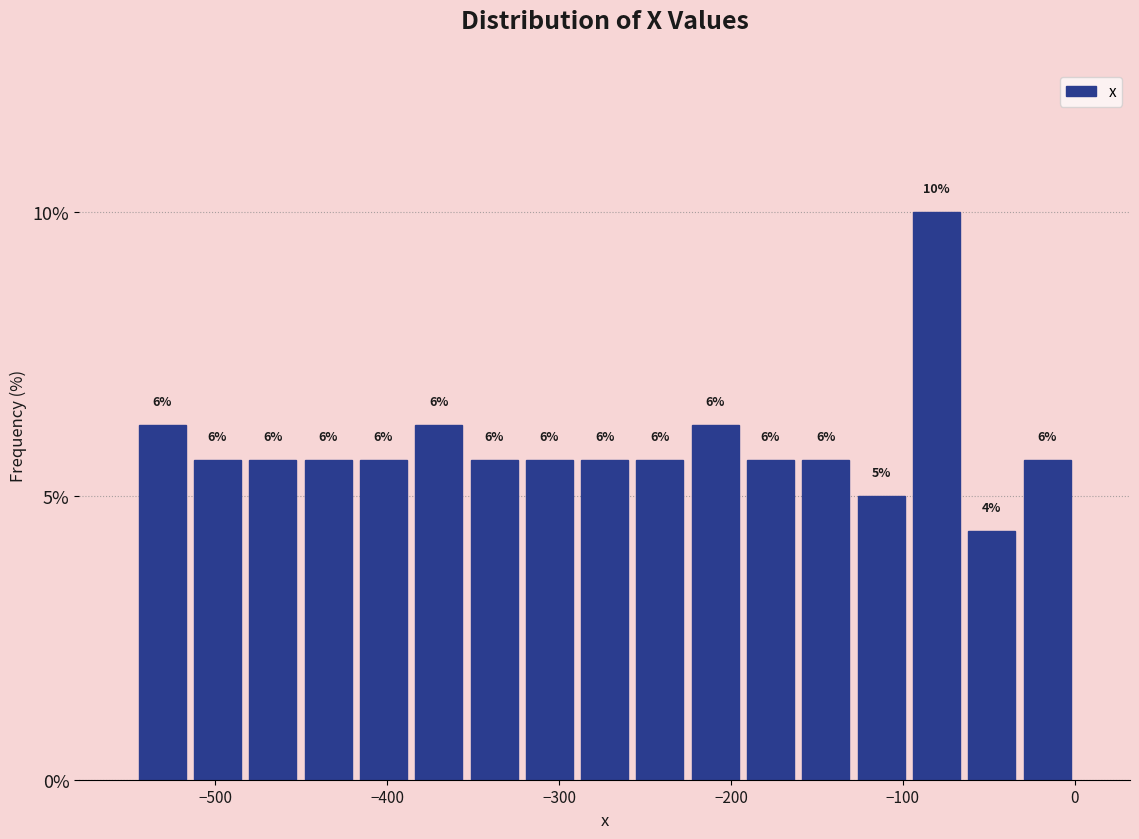

Around what value on the x-axis is the tallest bar? Give the approximate position of its centre, as read against the axis.

-80